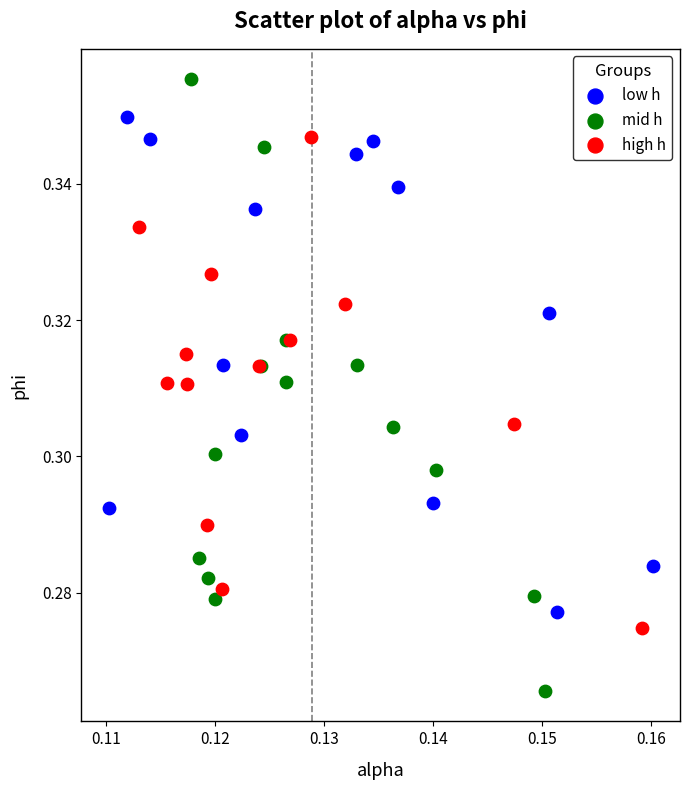

Which series reaches the maximum Y coordinate?

mid h